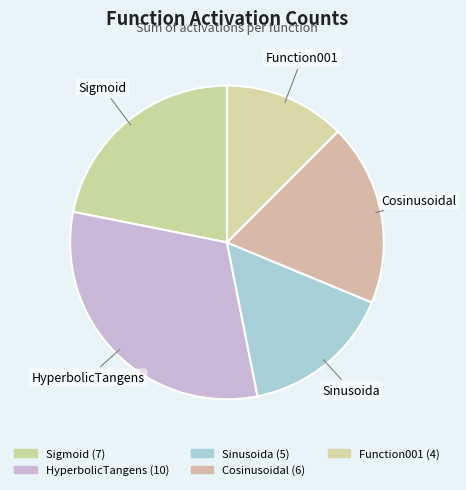

How many slices are in this pie chart?

5